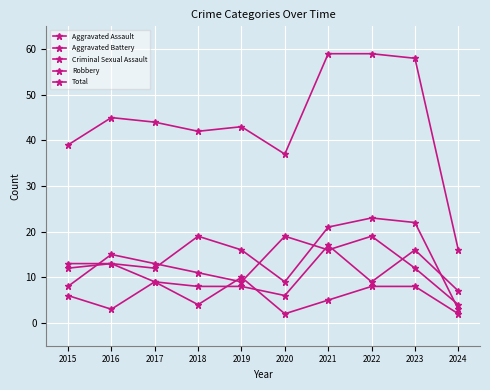

What is the value of the Robbery point at the 3rd from the left?

13